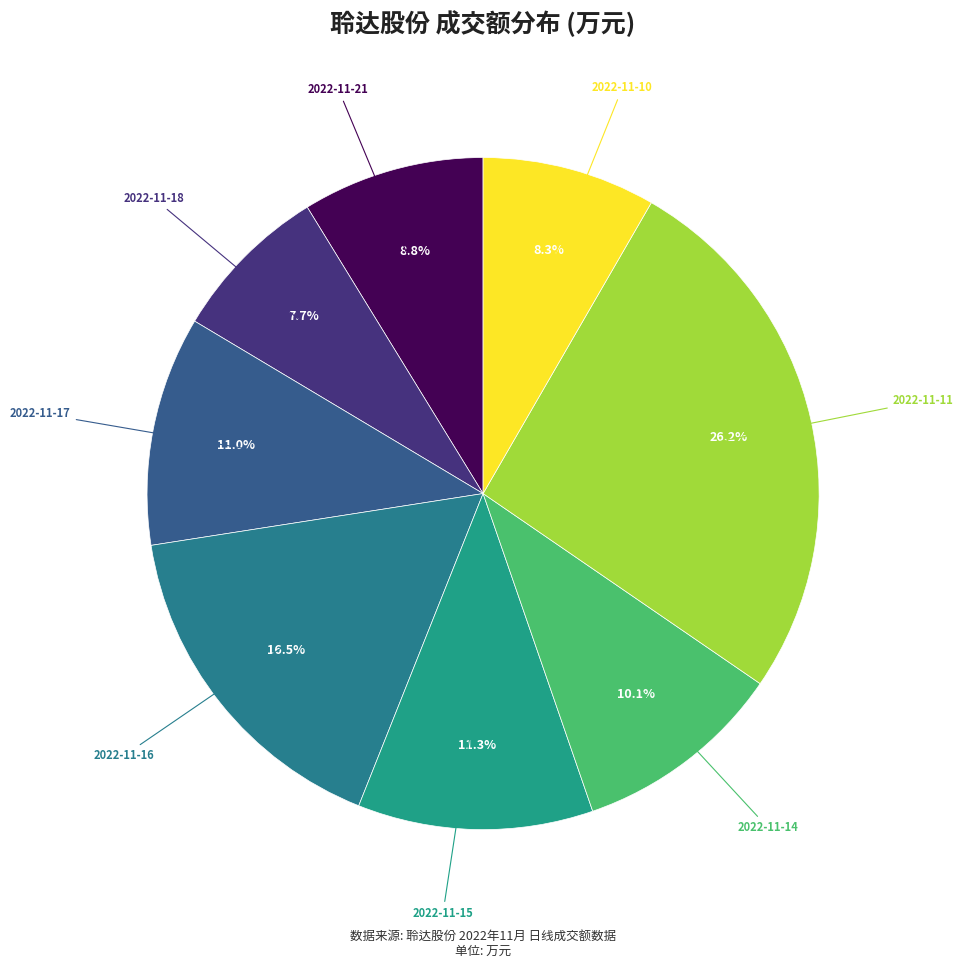

How many segments does this pie chart have?

8